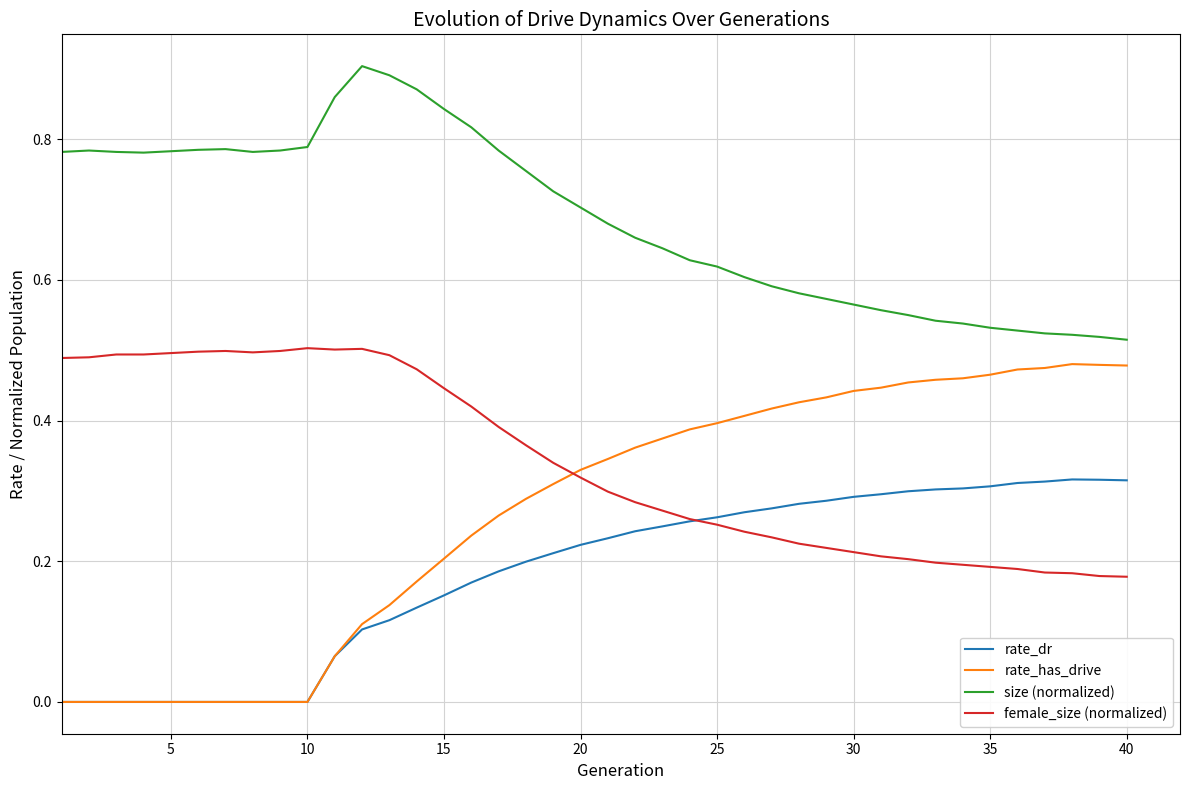

True or false: female_size (normalized) and size (normalized) intersect in this chart.

False